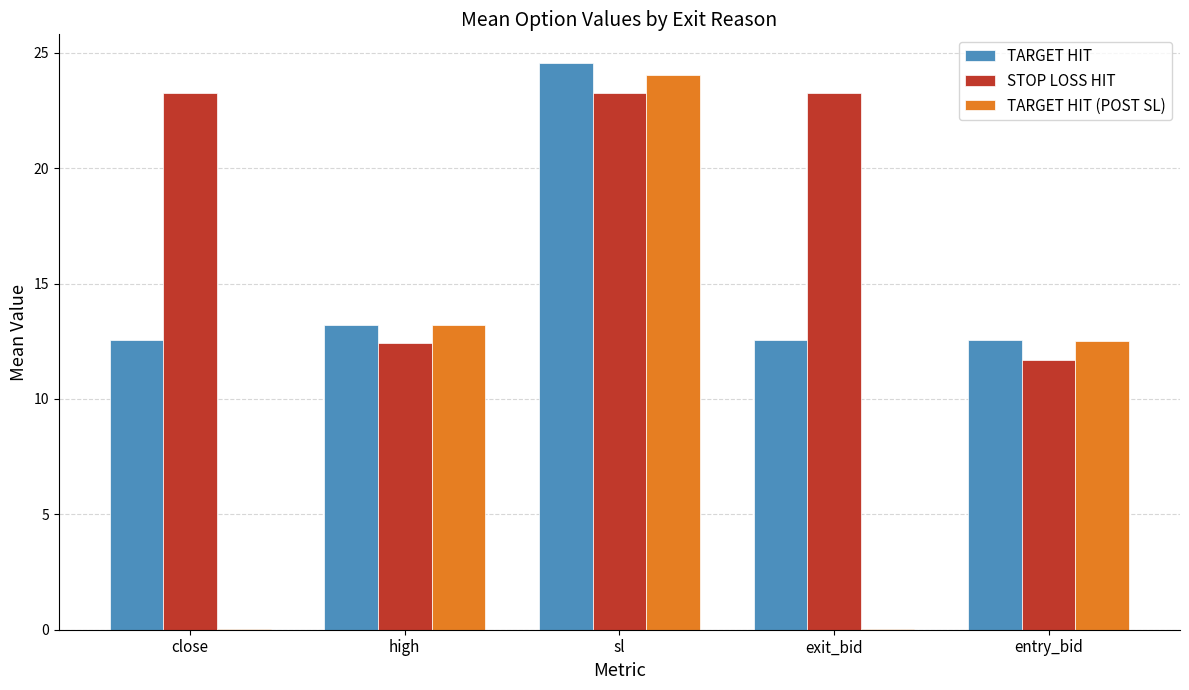

The value of TARGET HIT at sl is 38.2. True or false?

False